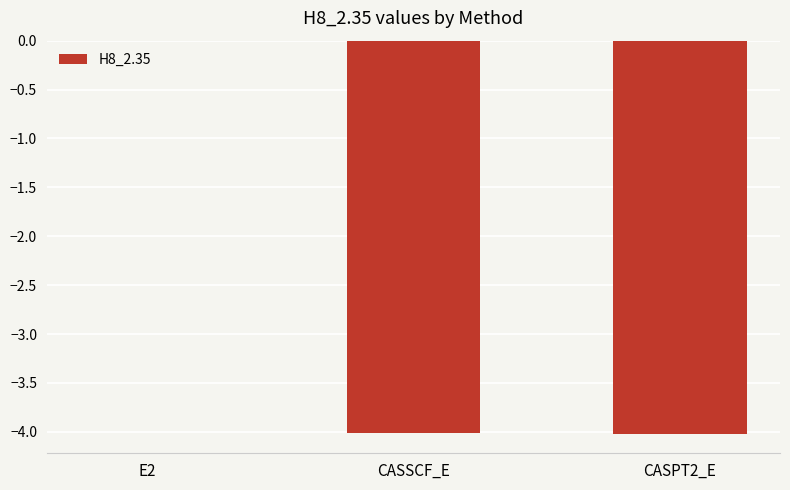

Is it true that the value at E2 is -0.0?

True